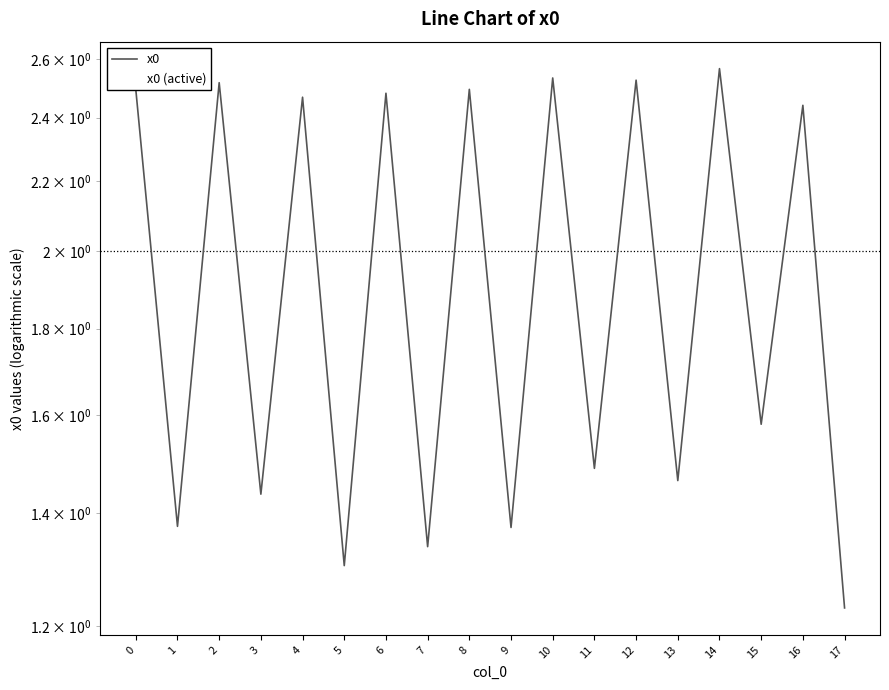

At which category does x0 (active) reach its first local valley?

1